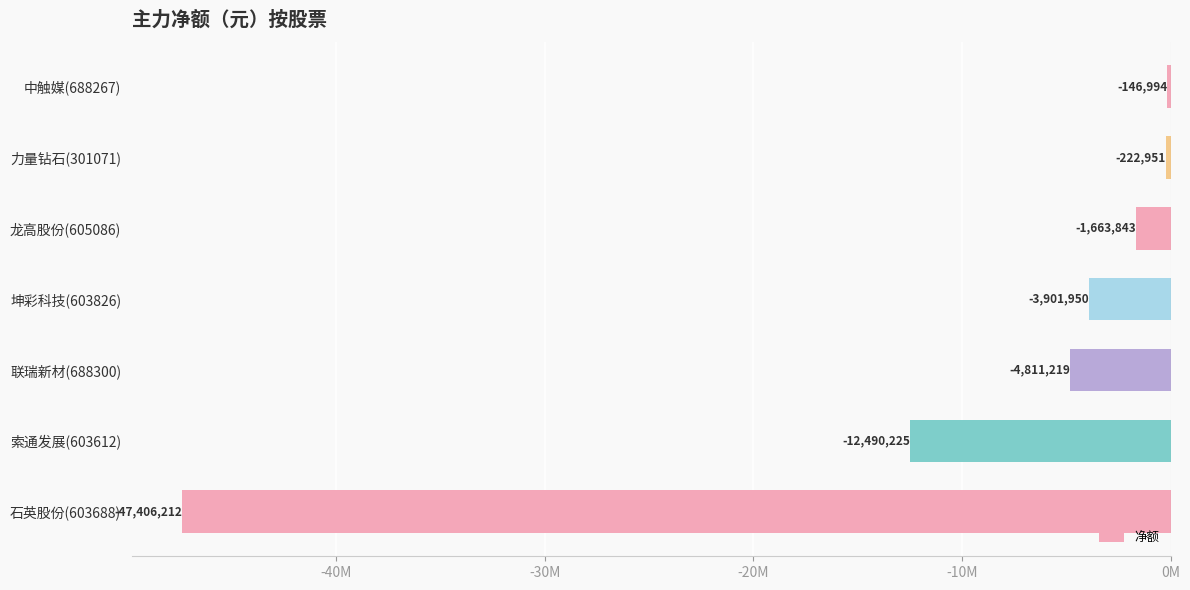

Are the bars horizontal?

Yes